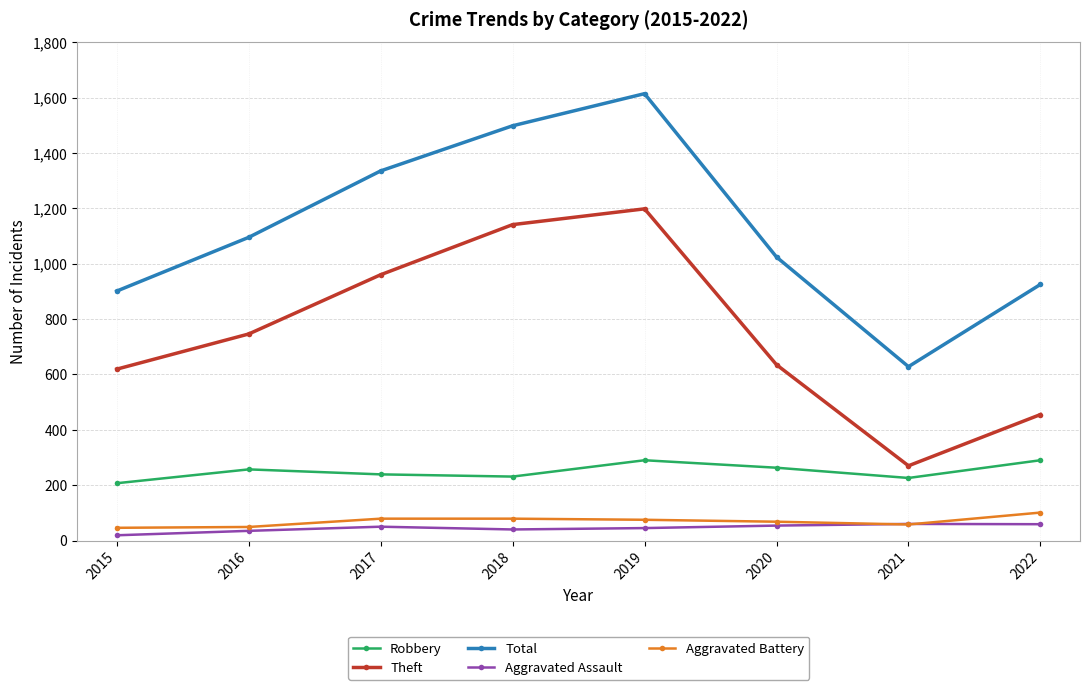

What is the highest value of the Robbery series?

290